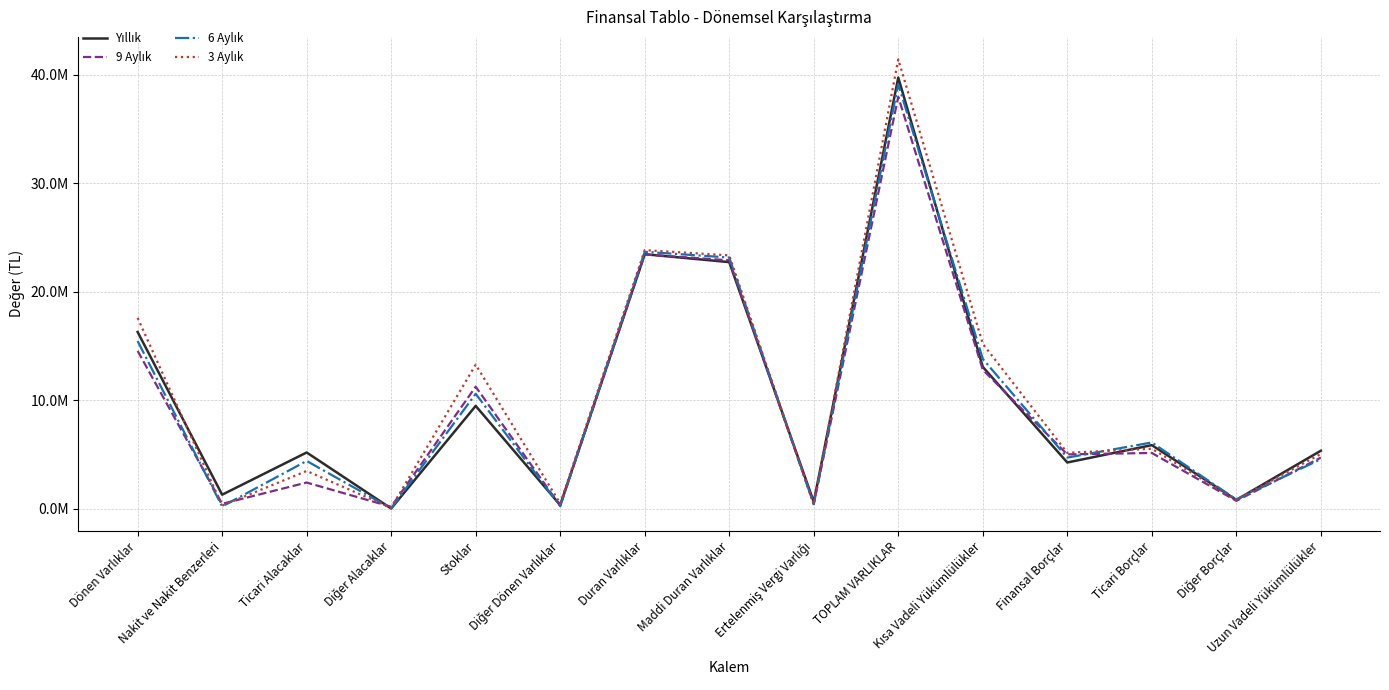

What is the label of the 10th point from the right?

Diğer Dönen Varlıklar